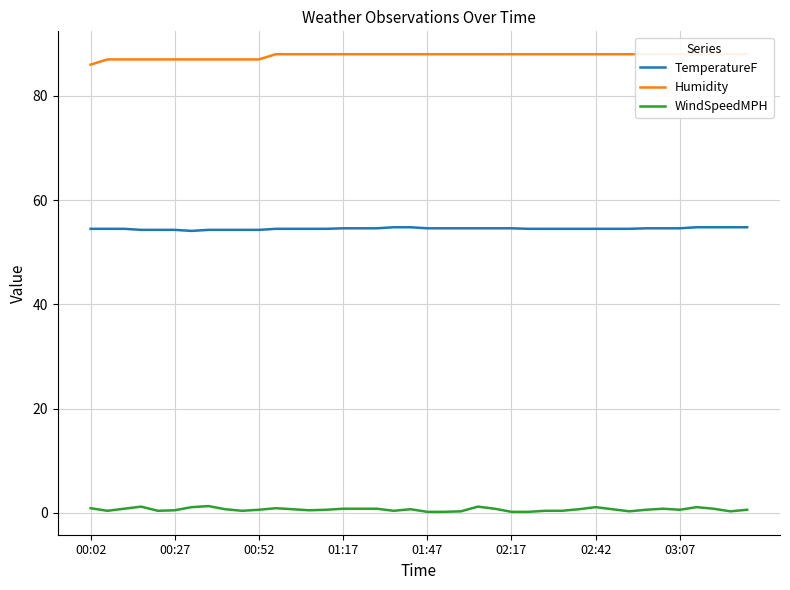

Is it true that WindSpeedMPH equals 0.6 at 03:07?

True